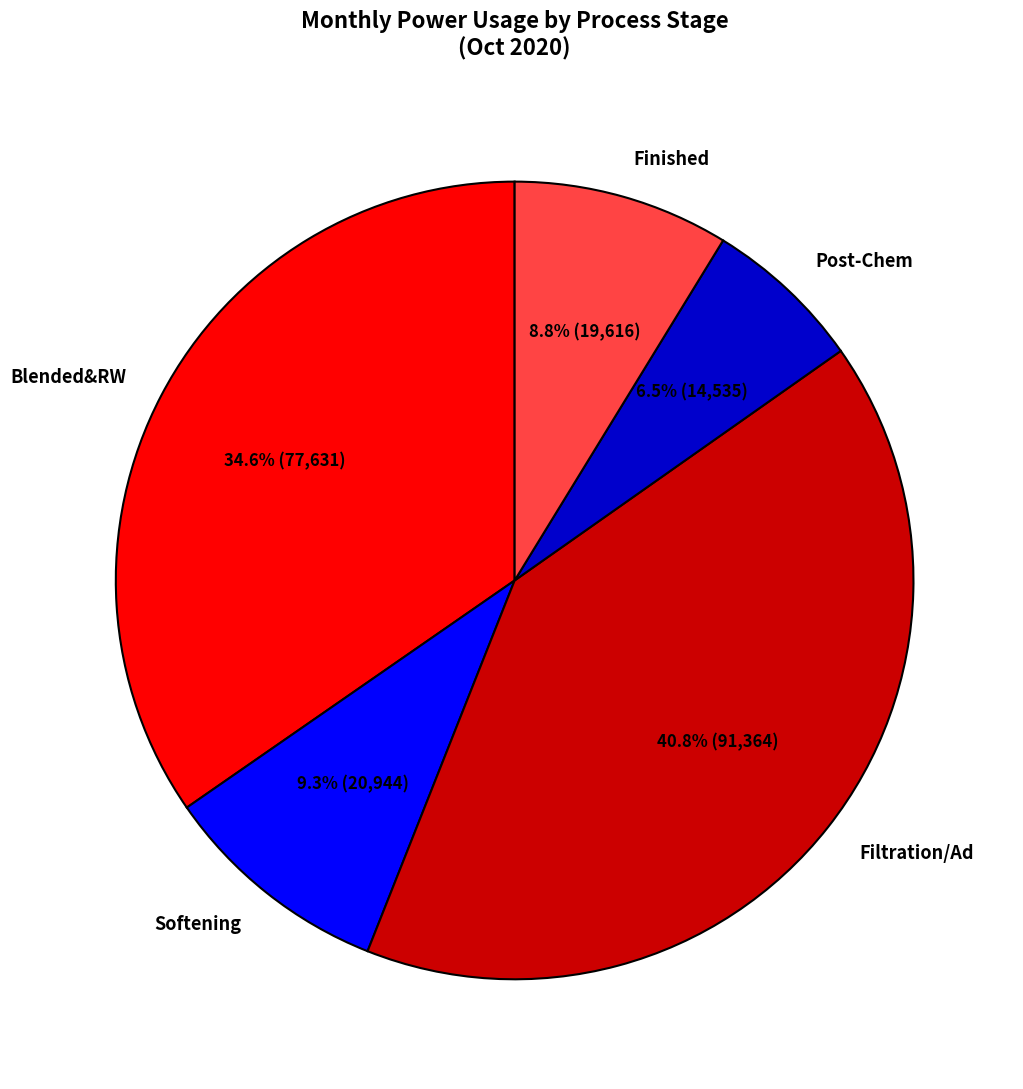

Does Post-Chem account for over 50% of the chart?

No